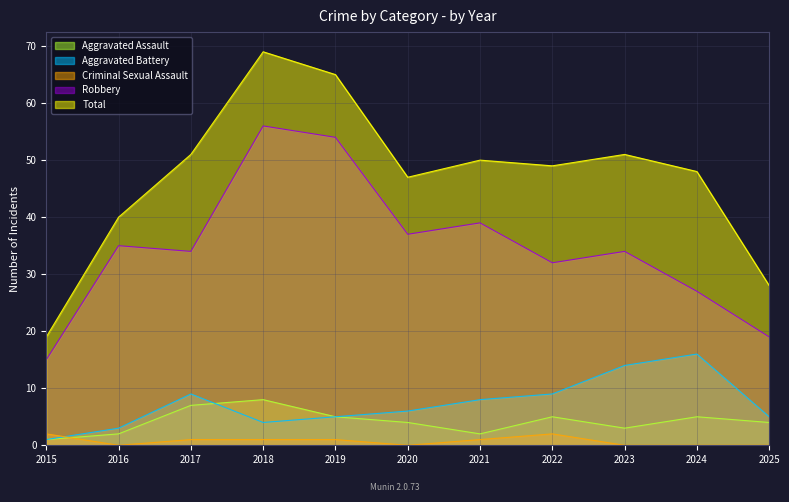

What is the approximate value of Aggravated Assault at 2024?

5